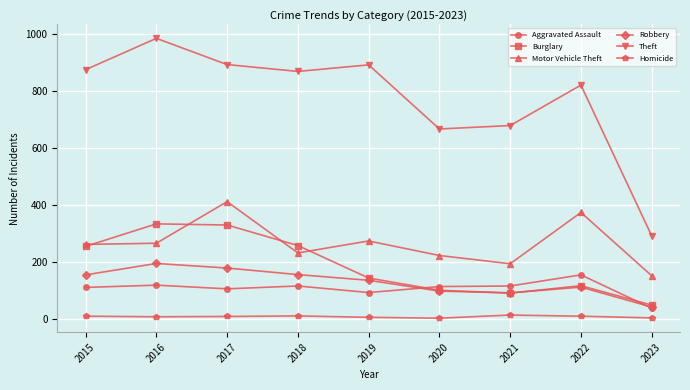

The Robbery series shows 194 at 2016. True or false?

True